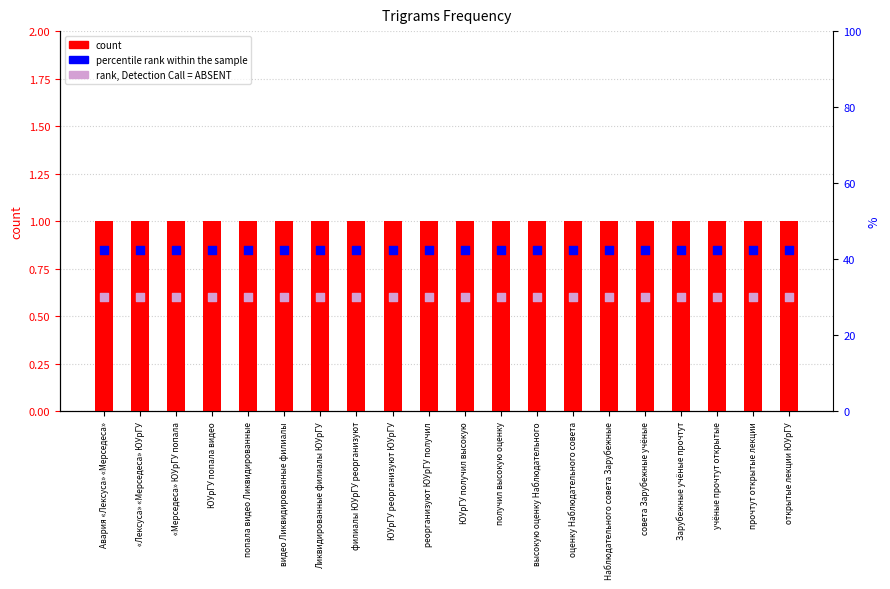

Which series has the largest Y range (max minus min)?

count